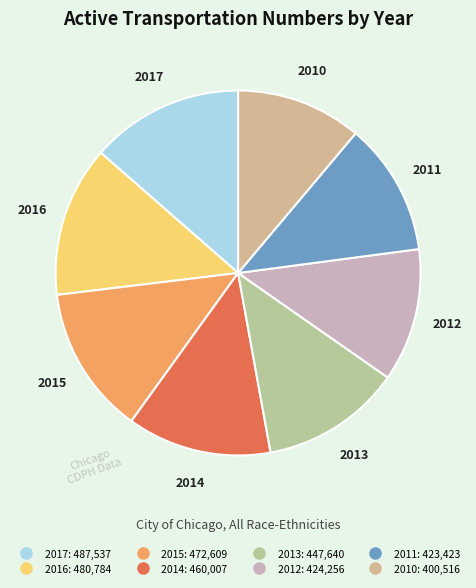

Which category has the smallest portion of the pie?

2010